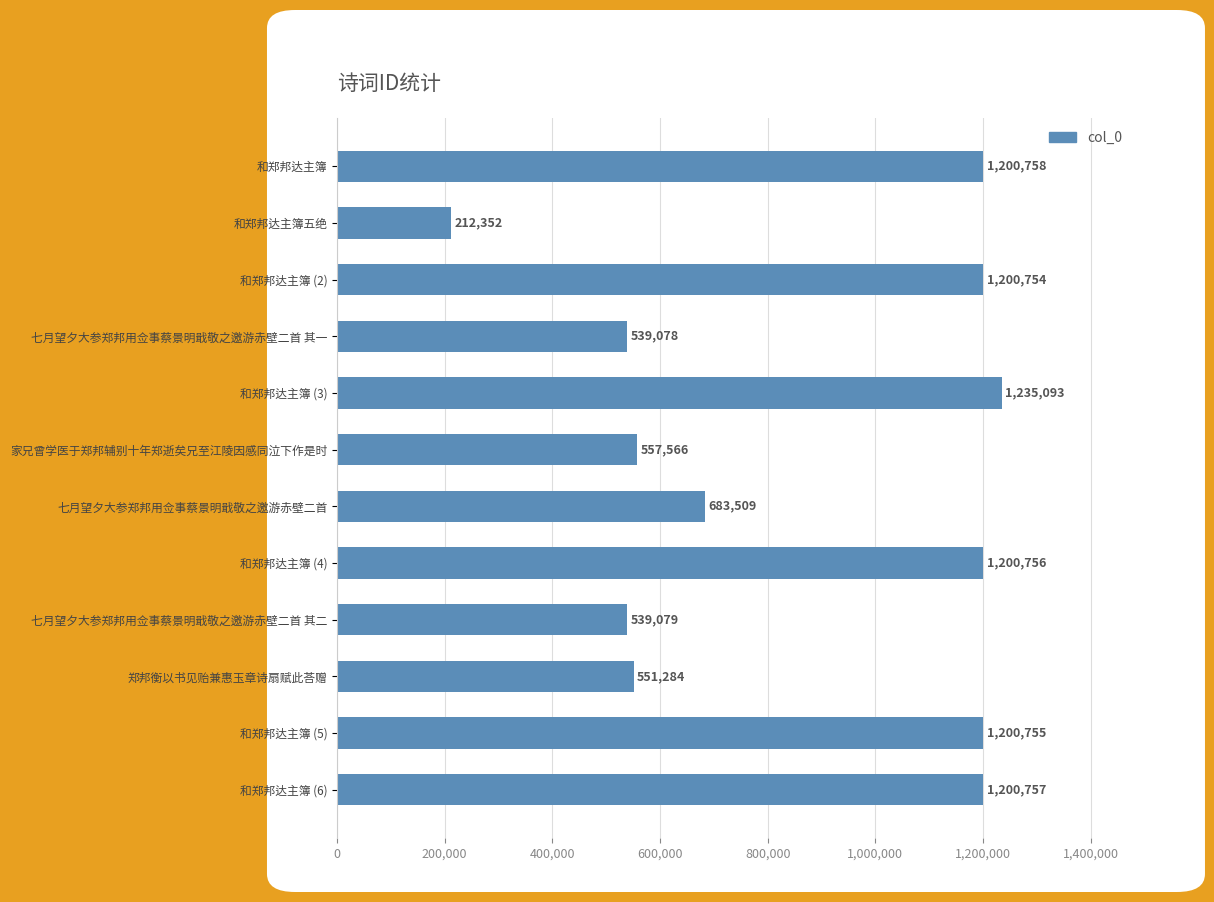

What position from the bottom is 和郑邦达主簿 (6)?

1